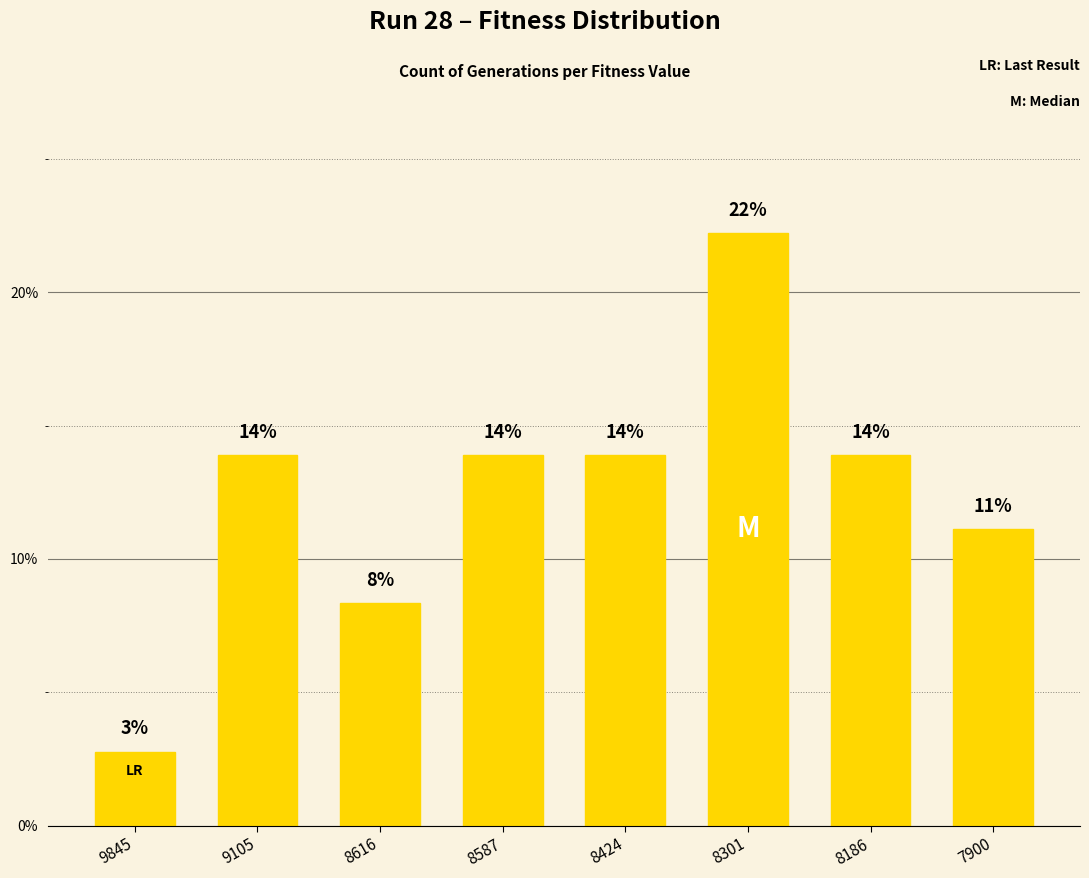

Between 9105 and 8186, which is larger?

9105